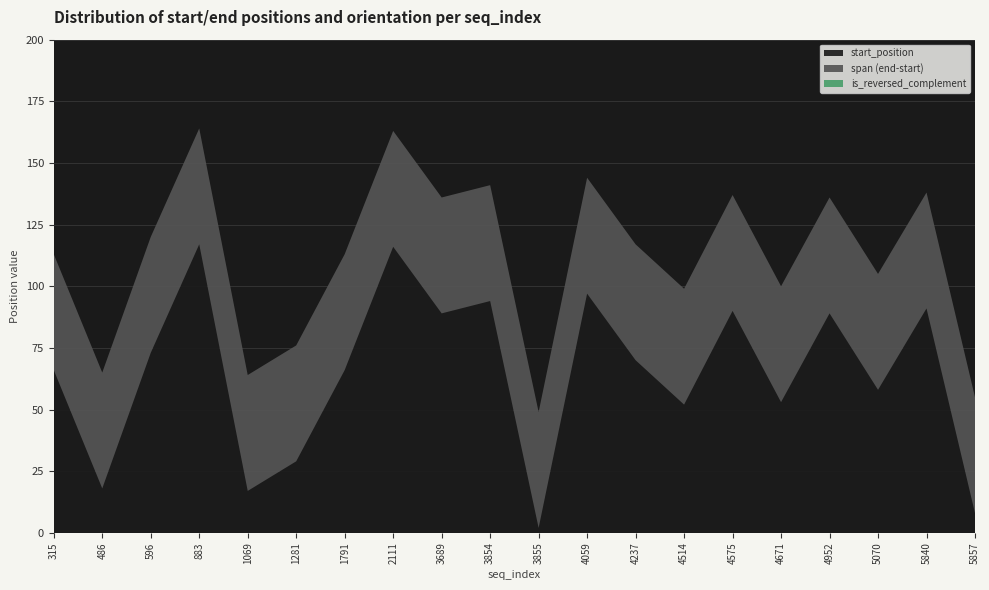

Reading left to right, extract all data points from this chart.

start_position: 315=66	486=18	596=73	883=117	1069=17	1281=29	1791=66	2111=116	3689=89	3854=94	3855=2	4059=97	4237=70	4514=52	4575=90	4671=53	4952=89	5070=58	5840=91	5857=8
end_position: 315=113	486=65	596=120	883=164	1069=64	1281=76	1791=113	2111=163	3689=136	3854=141	3855=49	4059=144	4237=117	4514=99	4575=137	4671=100	4952=136	5070=105	5840=138	5857=55
is_reversed_complement: 315=0	486=0	596=0	883=0	1069=0	1281=0	1791=0	2111=0	3689=0	3854=0	3855=0	4059=0	4237=0	4514=0	4575=0	4671=0	4952=0	5070=0	5840=0	5857=0